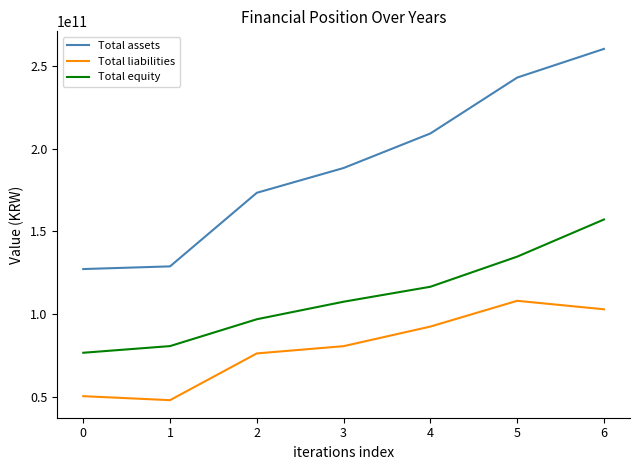

True or false: Total equity and Total assets cross at least once.

False